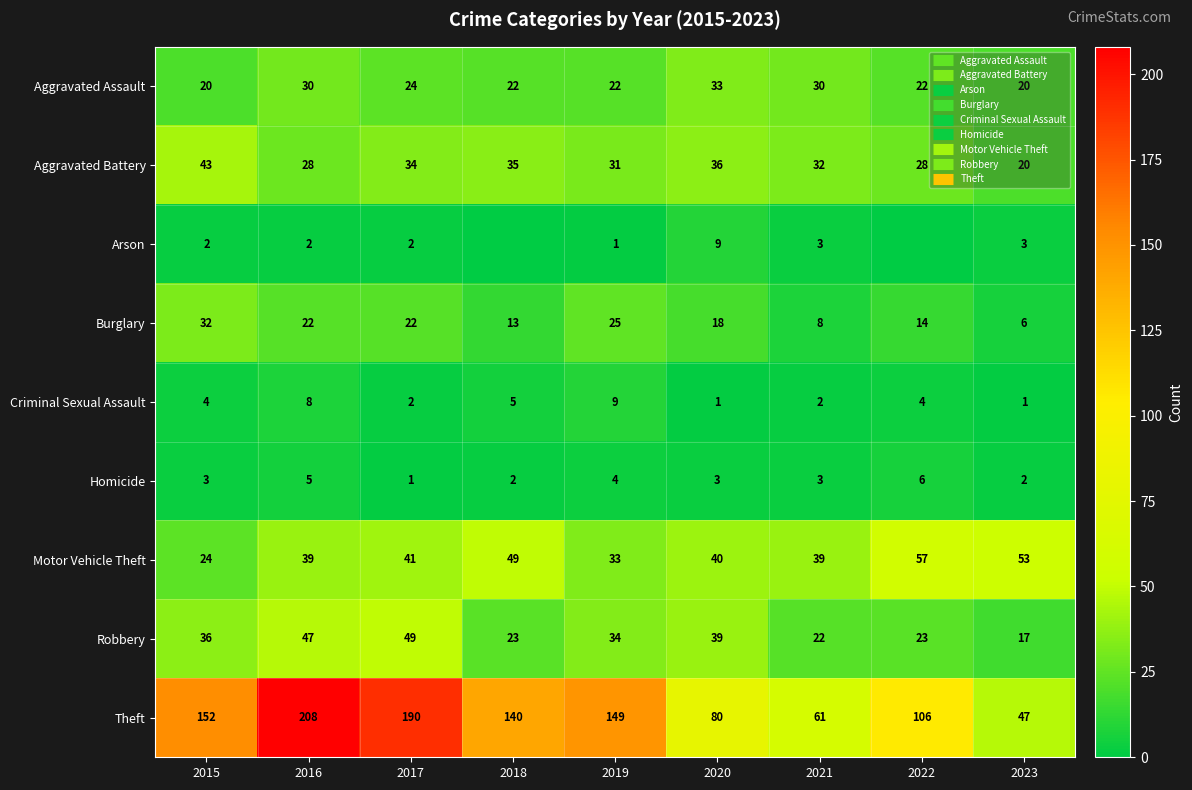

What is the difference between the maximum and minimum values in the Criminal Sexual Assault series?

8